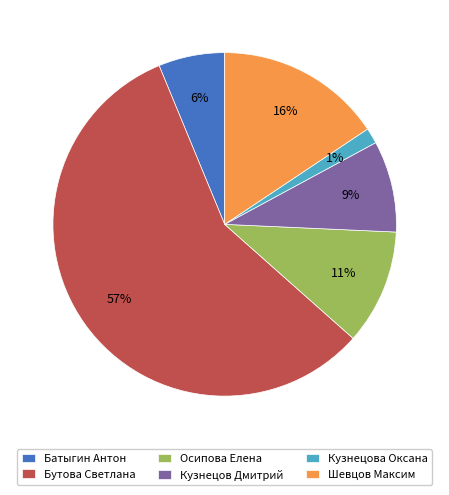

Rank the categories by value from lowest to highest.

Кузнецова Оксана, Батыгин Антон, Кузнецов Дмитрий, Осипова Елена, Шевцов Максим, Бутова Светлана